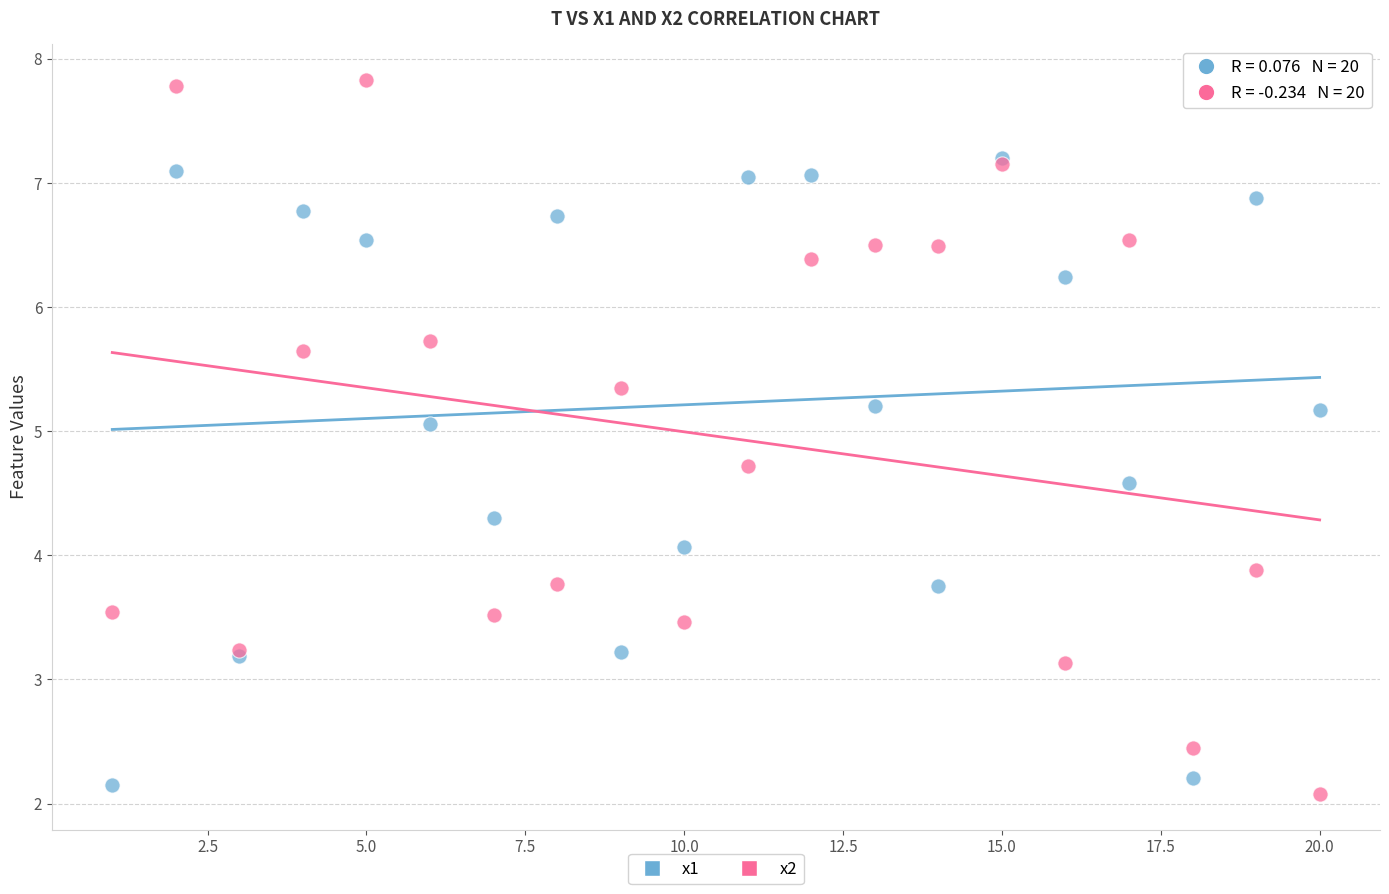

Which series reaches the maximum Y coordinate?

x2